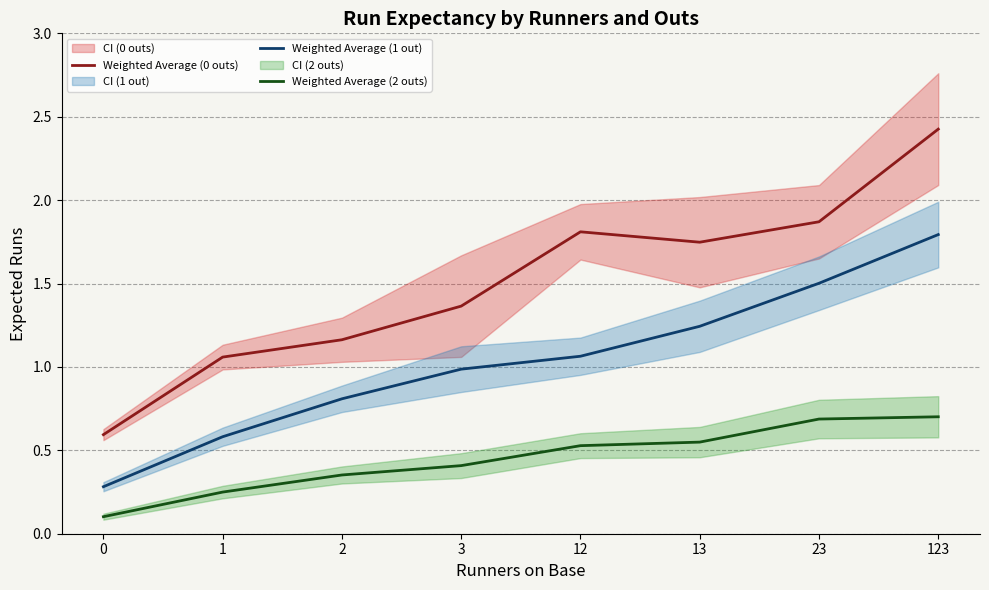

True or false: Weighted Average (2 outs) has a value of 0.6 at 3.

False